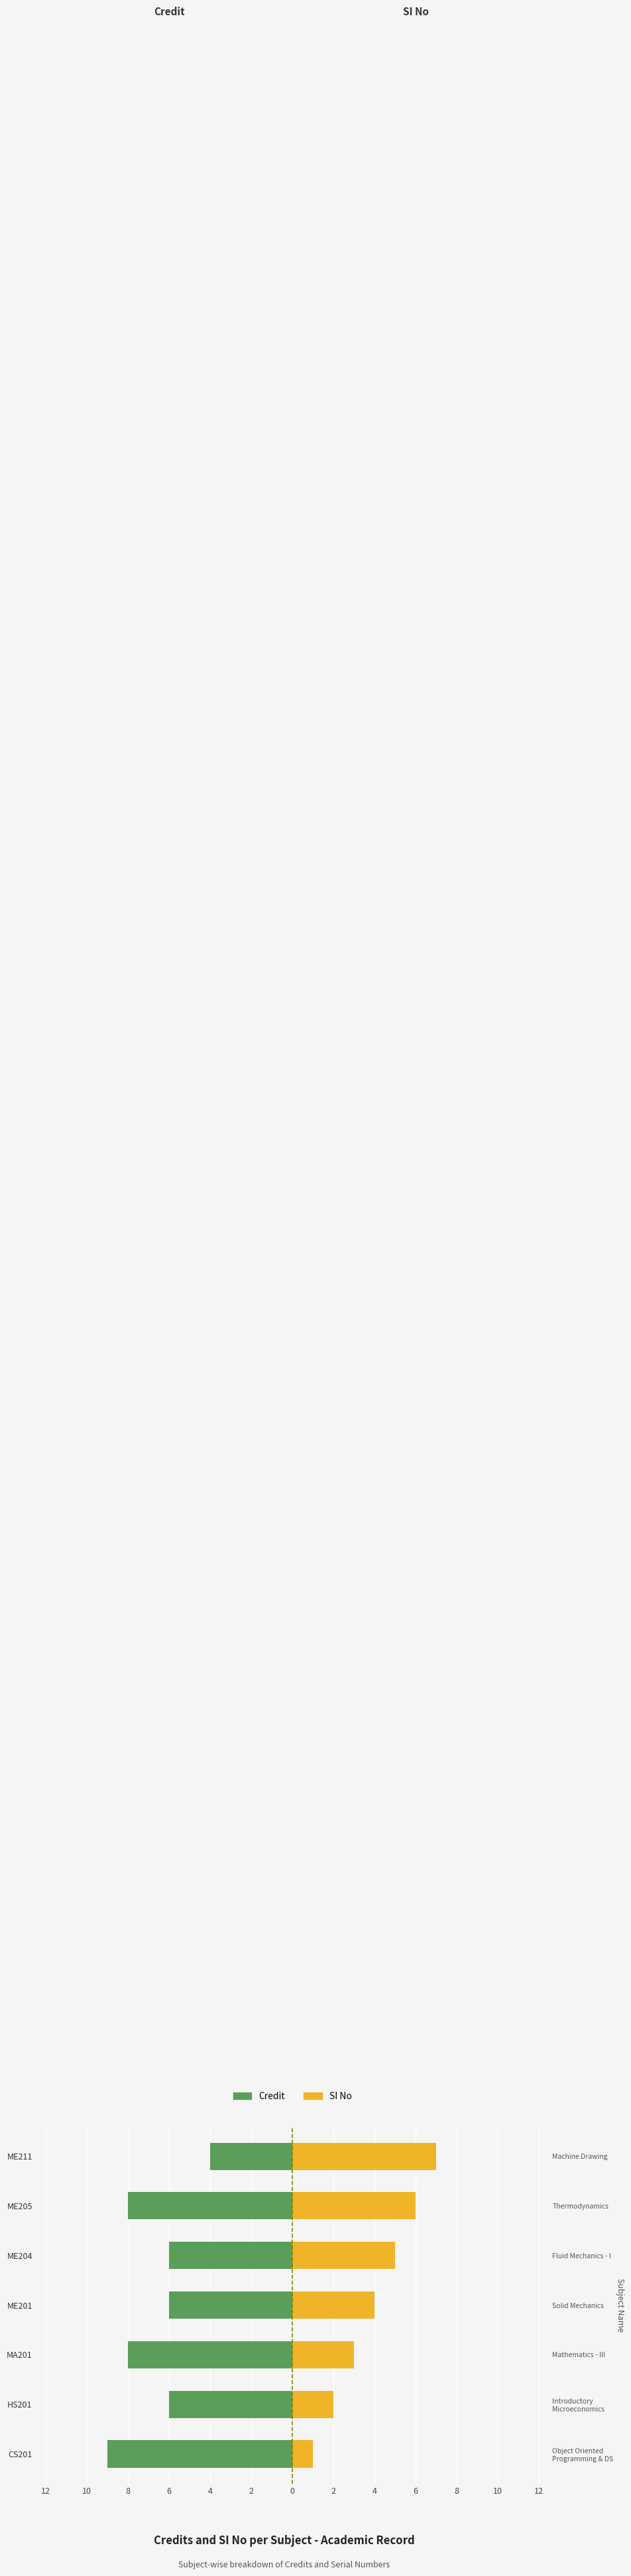

Which series has the largest range (max minus min)?

SI No